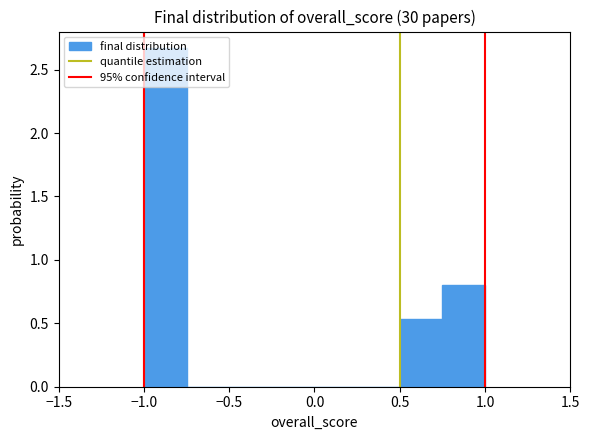

What is the height of the bar covering 0.50 to 0.75 on the x-axis? The values are not printed on the chart, so give them approximately, as read against the axis.

0.55